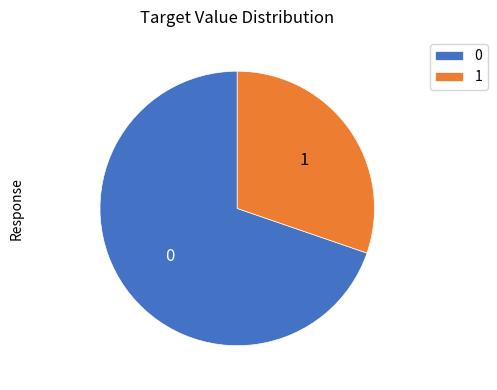

What is the ratio of the value at 0 to the value at 1?

2.3